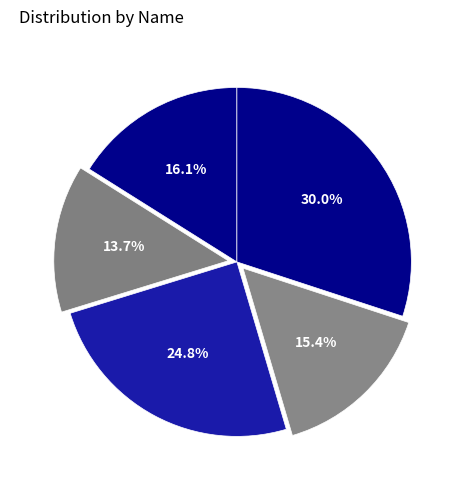

Which slice is the largest?

Francis